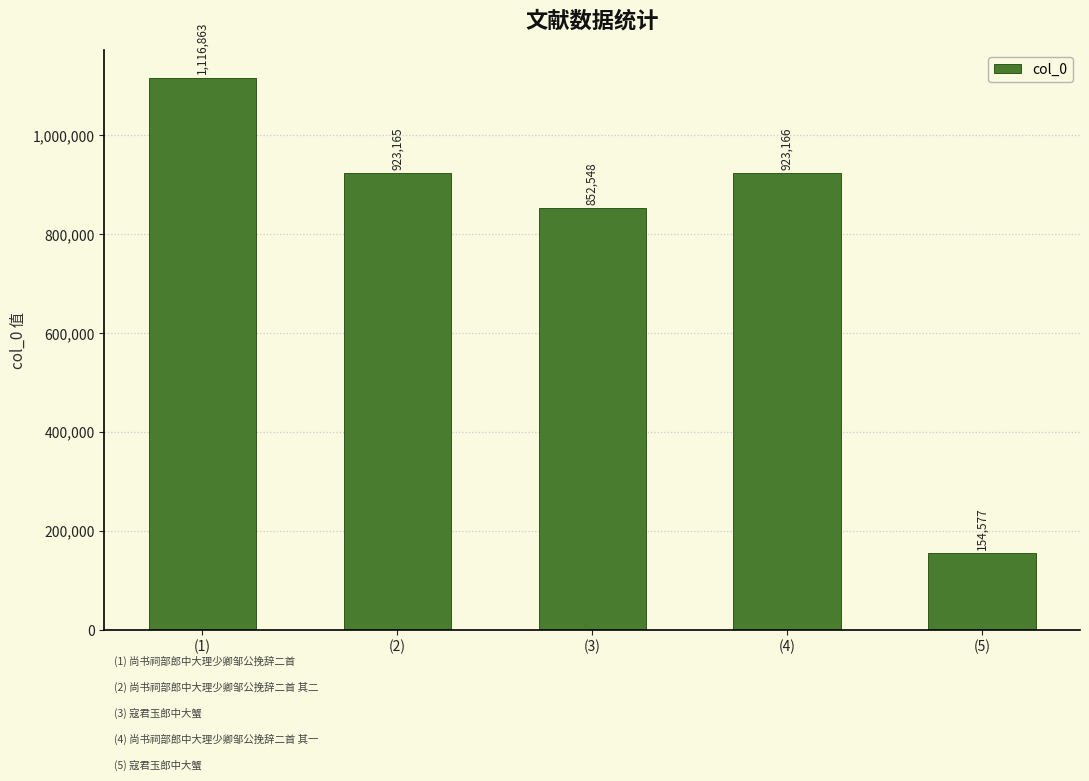

List the labels in order of value, largest first.

(1), (4), (2), (3), (5)